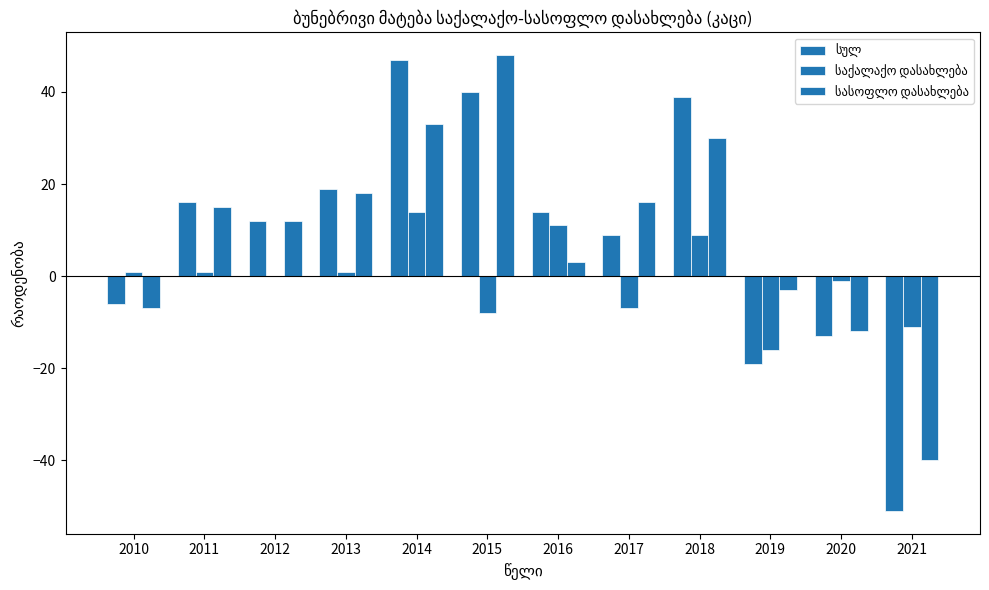

Which series has the largest range (max minus min)?

სულ